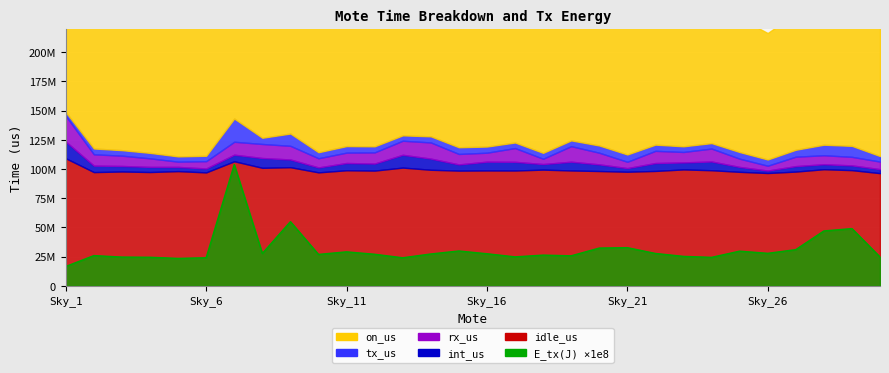

True or false: tx_us and on_us intersect in this chart.

False